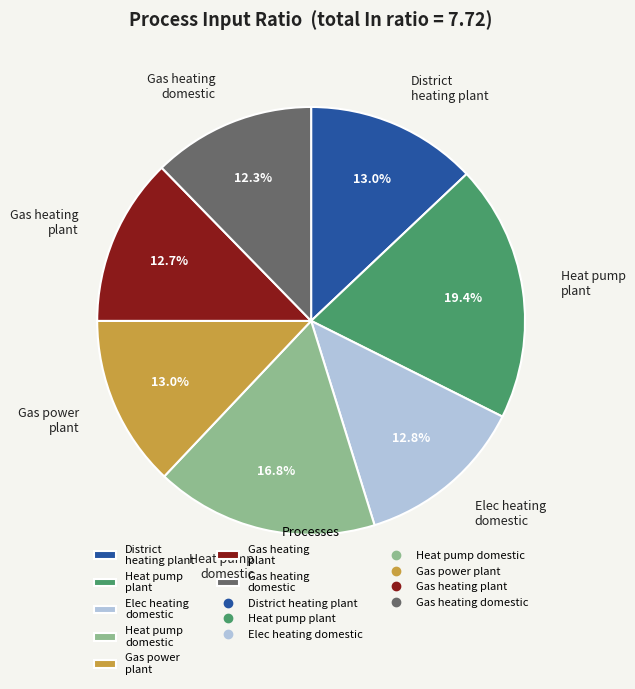

Approximately how many times larger is the value at Heat pump plant compared to Elec heating domestic?

1.5